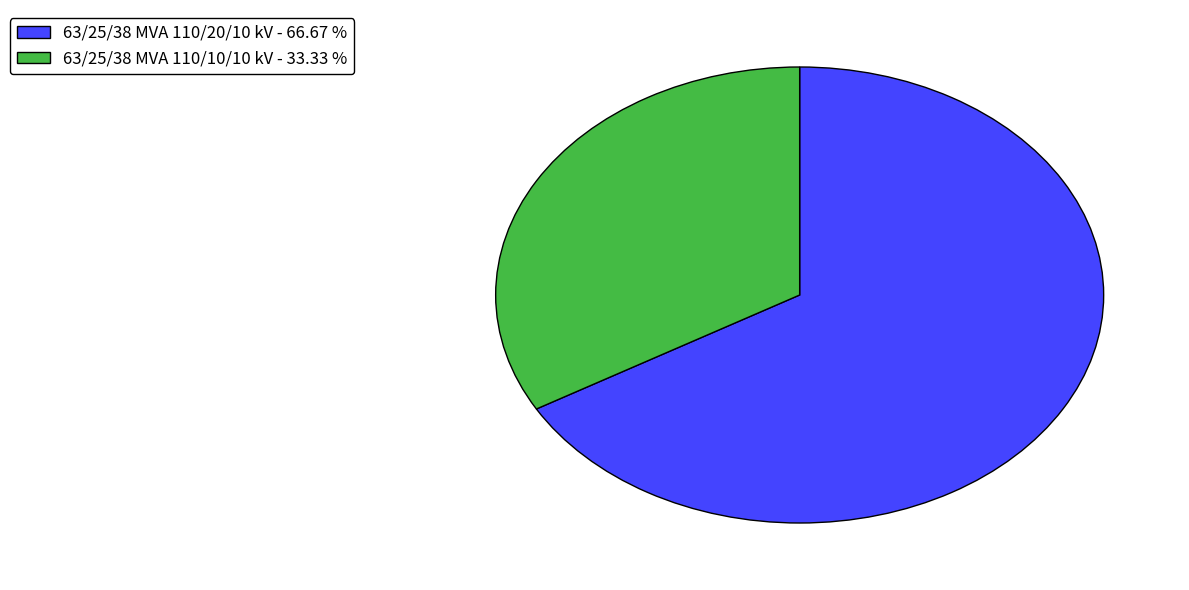

Is it true that 63/25/38 MVA 110/10/10 kV is 23% of the pie?

False